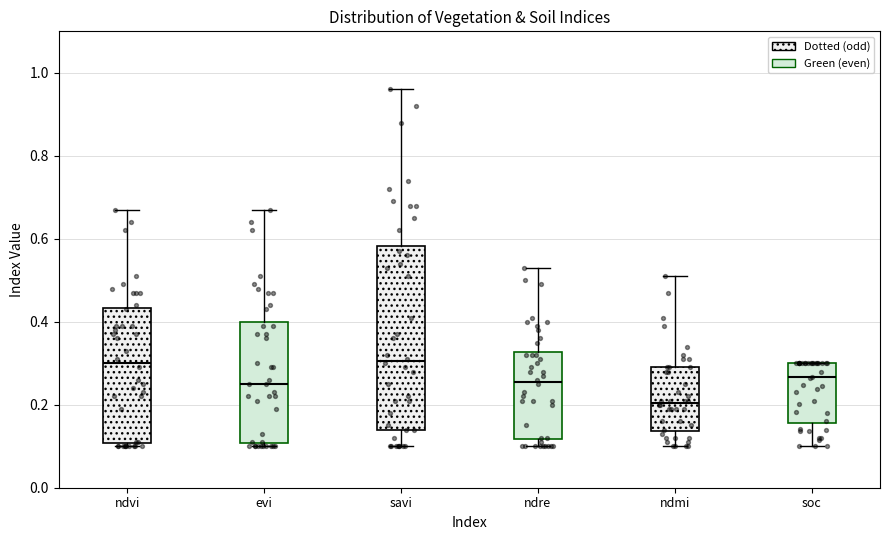

Reading left to right, transcribe this box plot: for each box, give where its median line is, the range the box spans, and where its two whiskers end, as read against the y-axis. The values are not printed on the chart, so give them approximately, as read against the axis.

ndvi: median 0.30, box 0.10 to 0.44, whiskers 0.10 (just below the box's lower edge) to 0.68
evi: median 0.26, box 0.10 to 0.40, whiskers 0.10 (just below the box's lower edge) to 0.68
savi: median 0.30, box 0.14 to 0.58, whiskers 0.10 to 0.96
ndre: median 0.26, box 0.12 to 0.32, whiskers 0.10 to 0.54
ndmi: median 0.20, box 0.14 to 0.30, whiskers 0.10 to 0.52
soc: median 0.26, box 0.16 to 0.30, whiskers 0.10 to 0.30